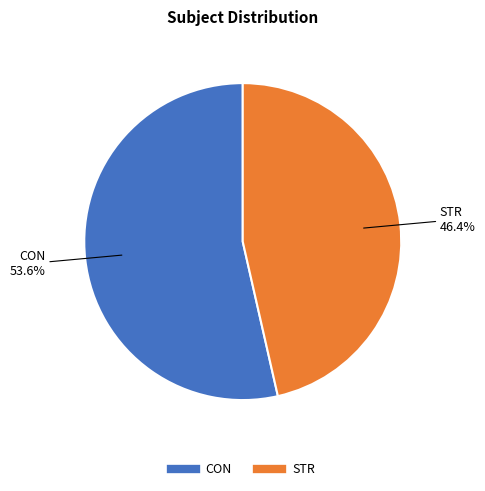

To the nearest percent, what is the combined percentage of CON and STR?

100%